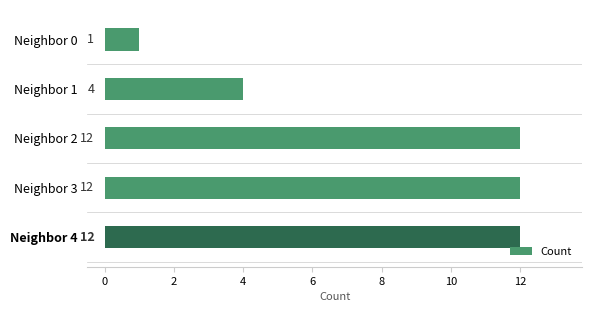

How many values are below 12?

2